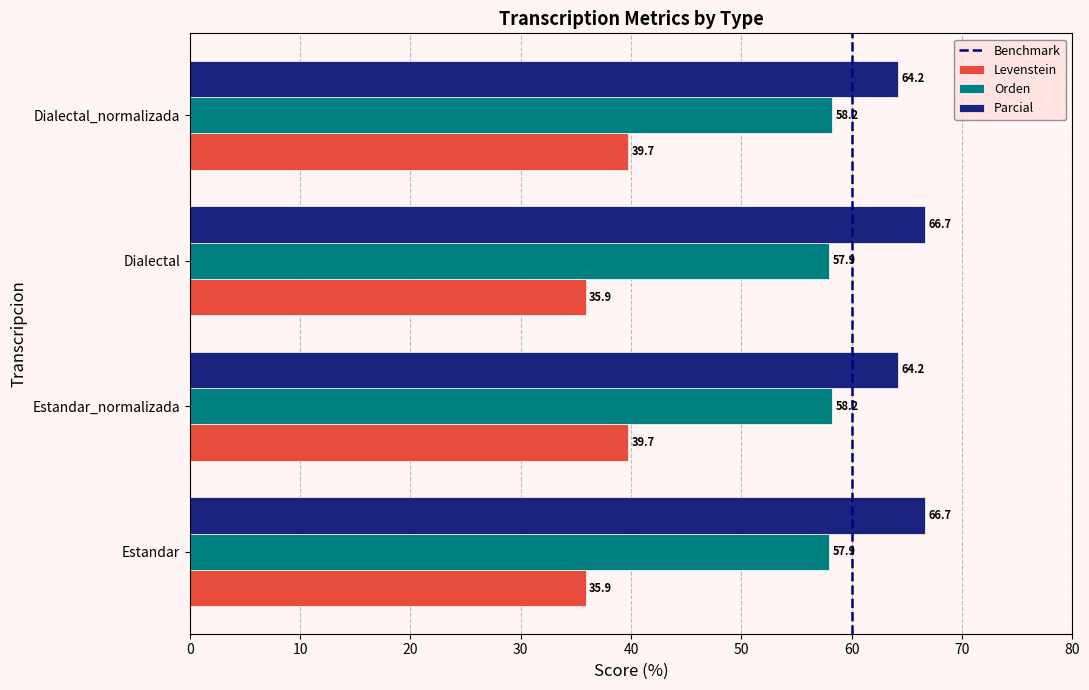

Between Estandar and Dialectal_normalizada, which series saw the biggest shift?

Levenstein